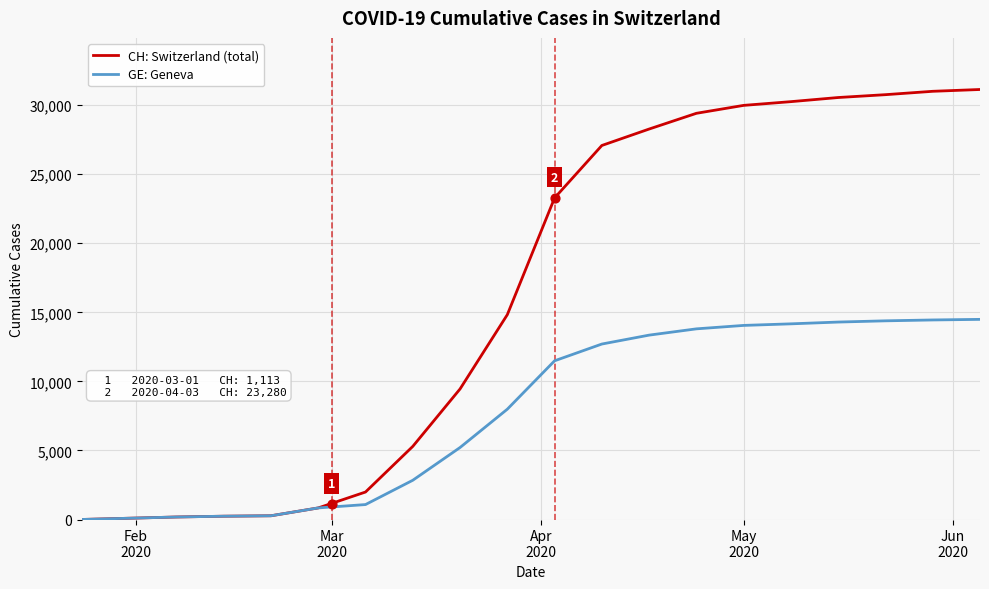

Which series has the widest spread of Y values?

CH: Switzerland (total)